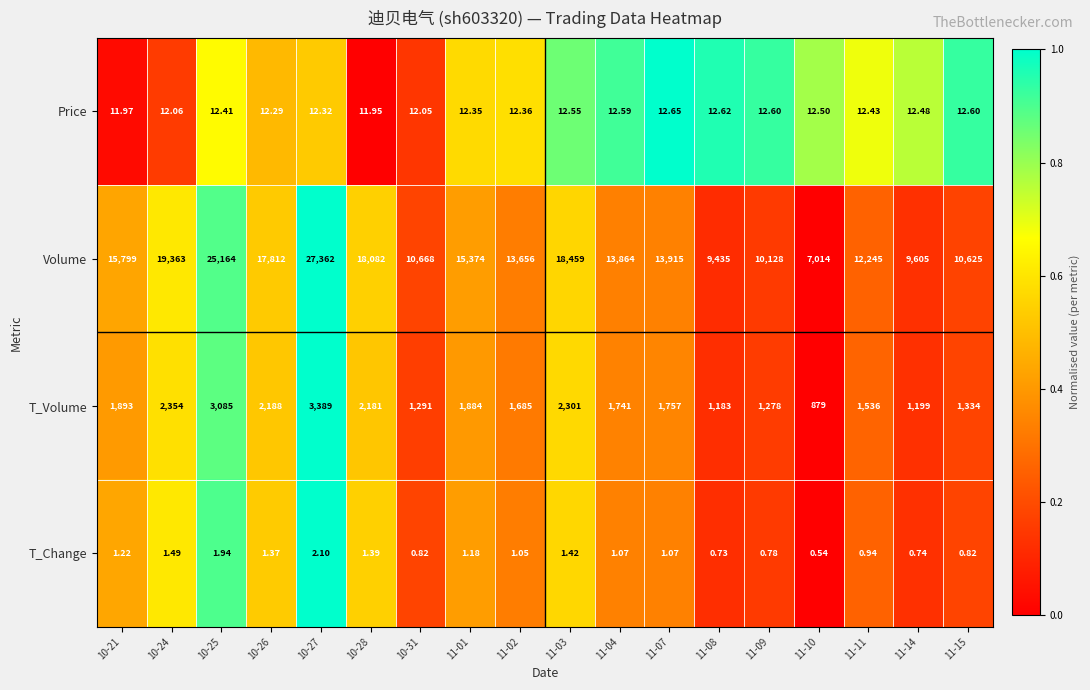

Is the value of Price at 10-27 greater than the value of T_Change at 11-03?

Yes